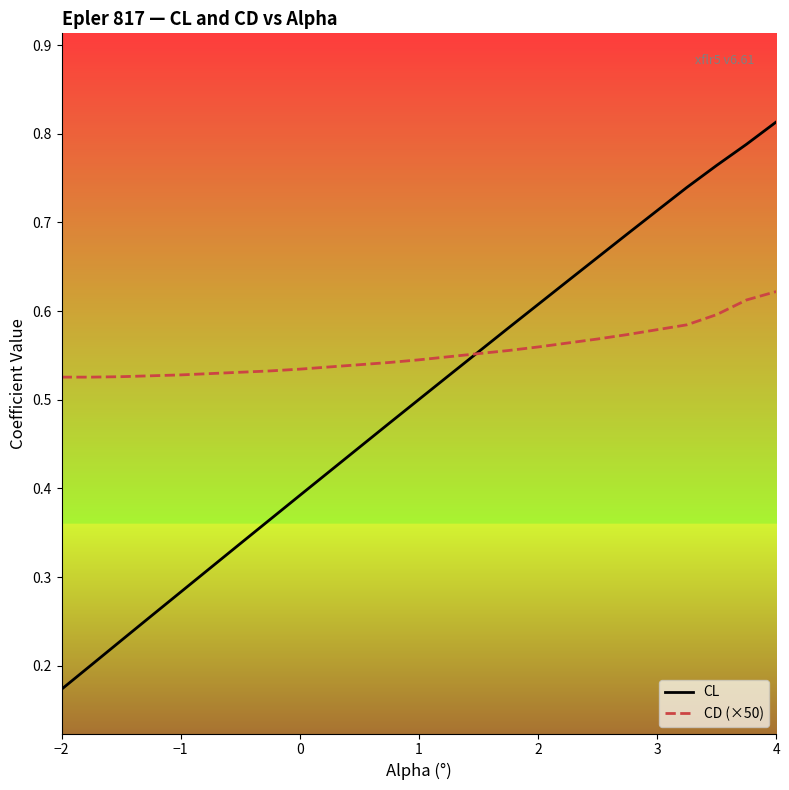

Reading right to left, extract all data points from this chart.

CL: 0.8	0.8	0.8	0.7	0.7	0.7	0.7	0.6	0.6	0.6	0.6	0.5	0.5	0.5	0.4	0.4	0.4	0.4	0.3	0.3	0.3	0.3	0.2	0.2	0.2
CD (×50): 0.6	0.6	0.6	0.6	0.6	0.6	0.6	0.6	0.6	0.6	0.6	0.5	0.5	0.5	0.5	0.5	0.5	0.5	0.5	0.5	0.5	0.5	0.5	0.5	0.5